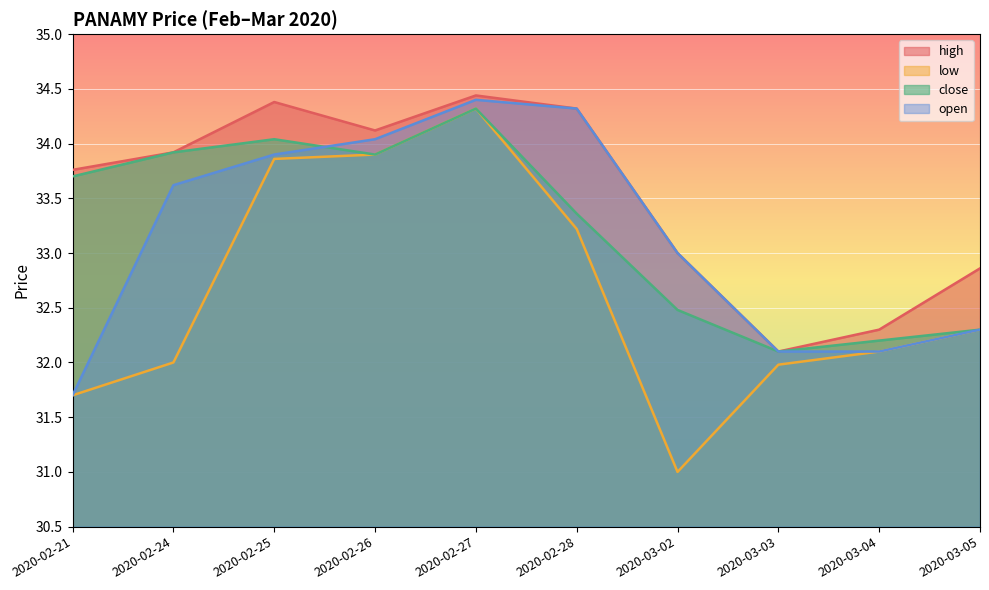

What is the sum of the open values at 2020-02-28 and 2020-02-27?

68.7